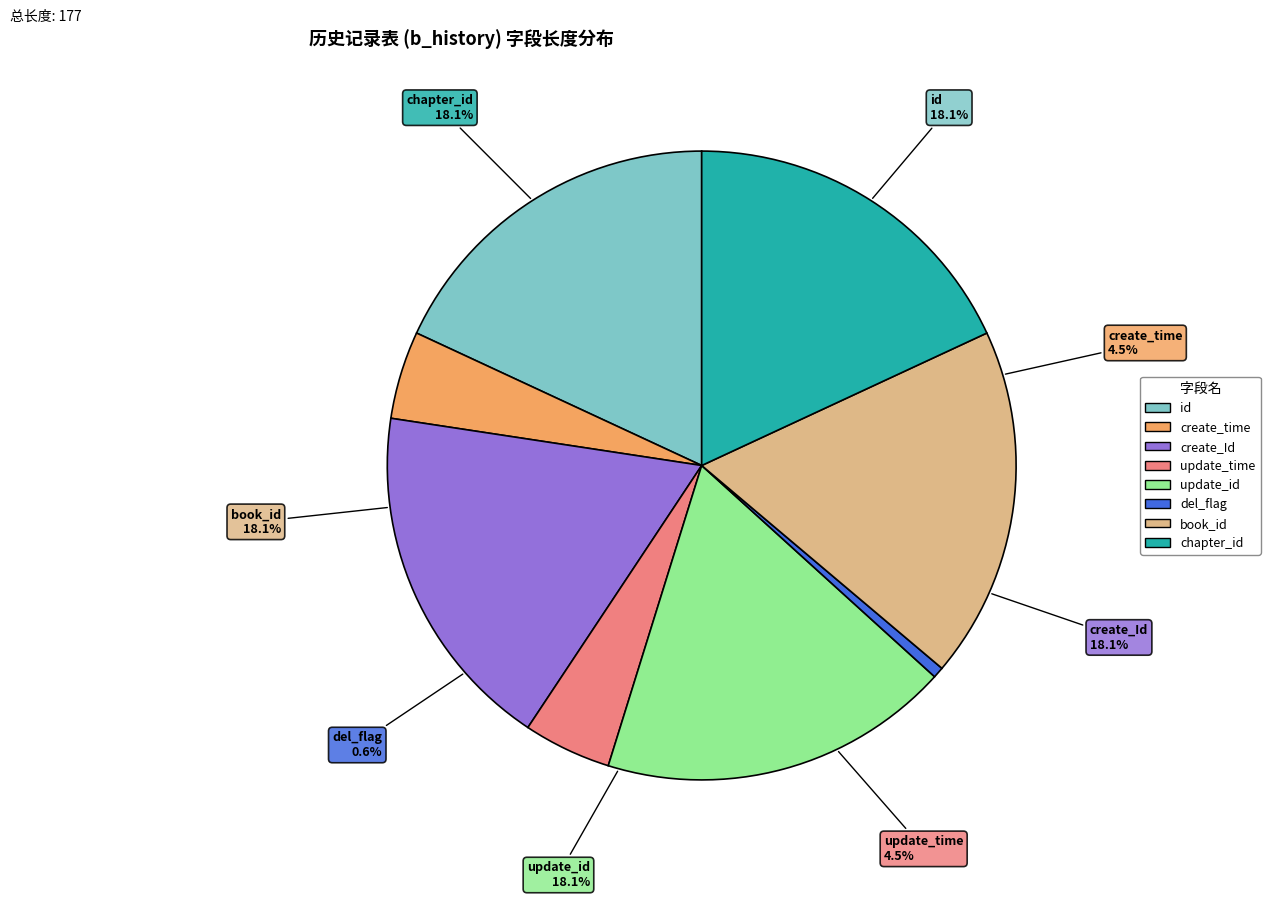

What is the largest slice in the pie chart?

id